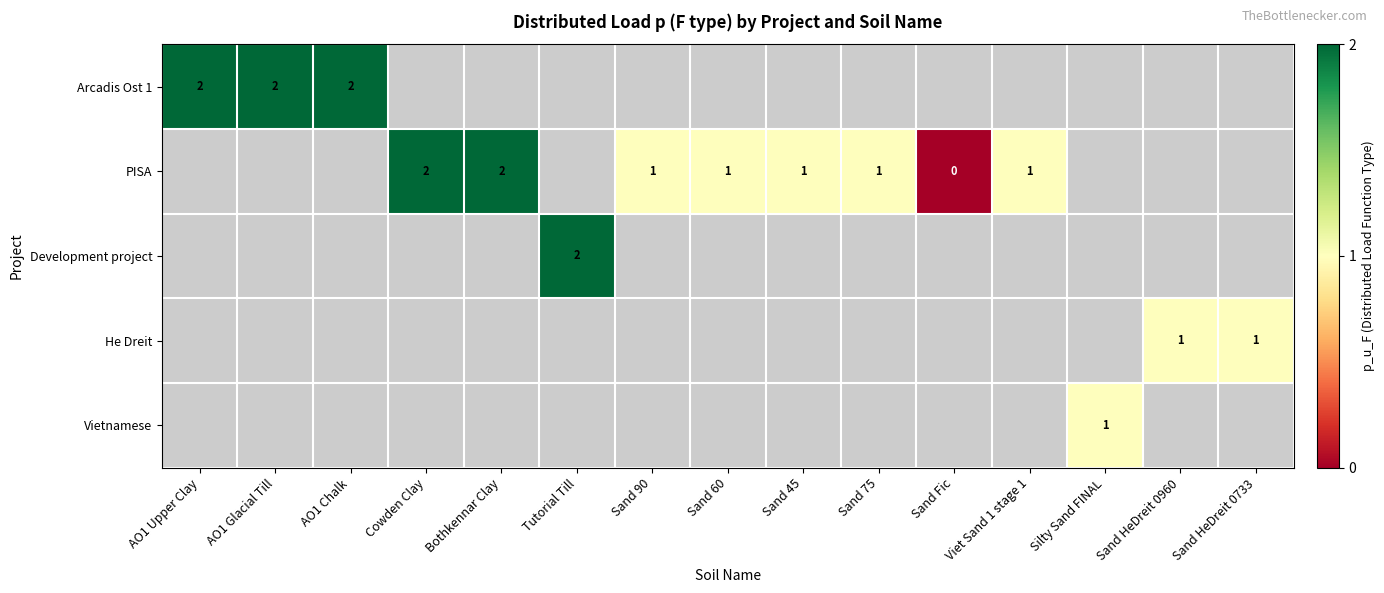

The value of PISA at Viet Sand 1 stage 1 is 1. True or false?

True